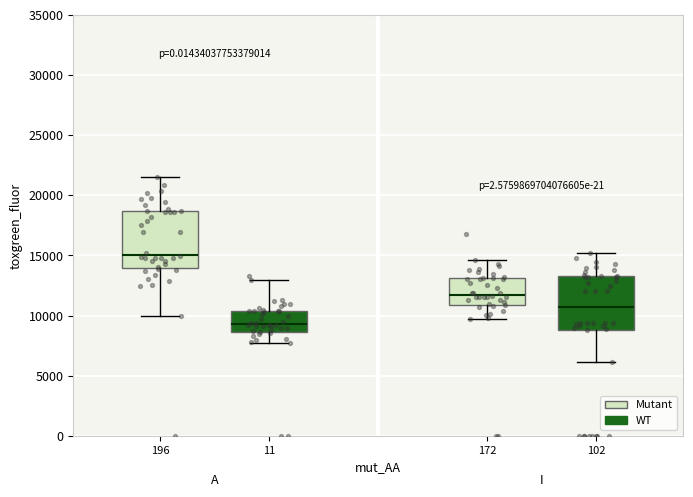

Where is the upper edge of the box at x = 196 on the y-axis? The values are not printed on the chart, so give them approximately, as read against the axis.

18500